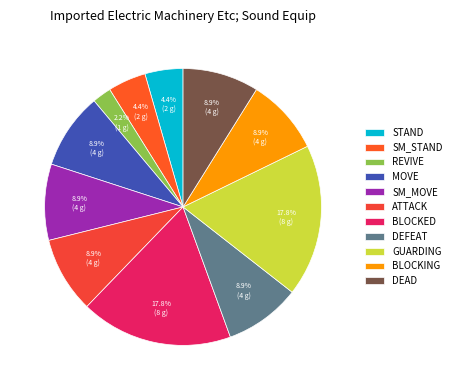

Is it true that DEFEAT is 18% of the pie?

False